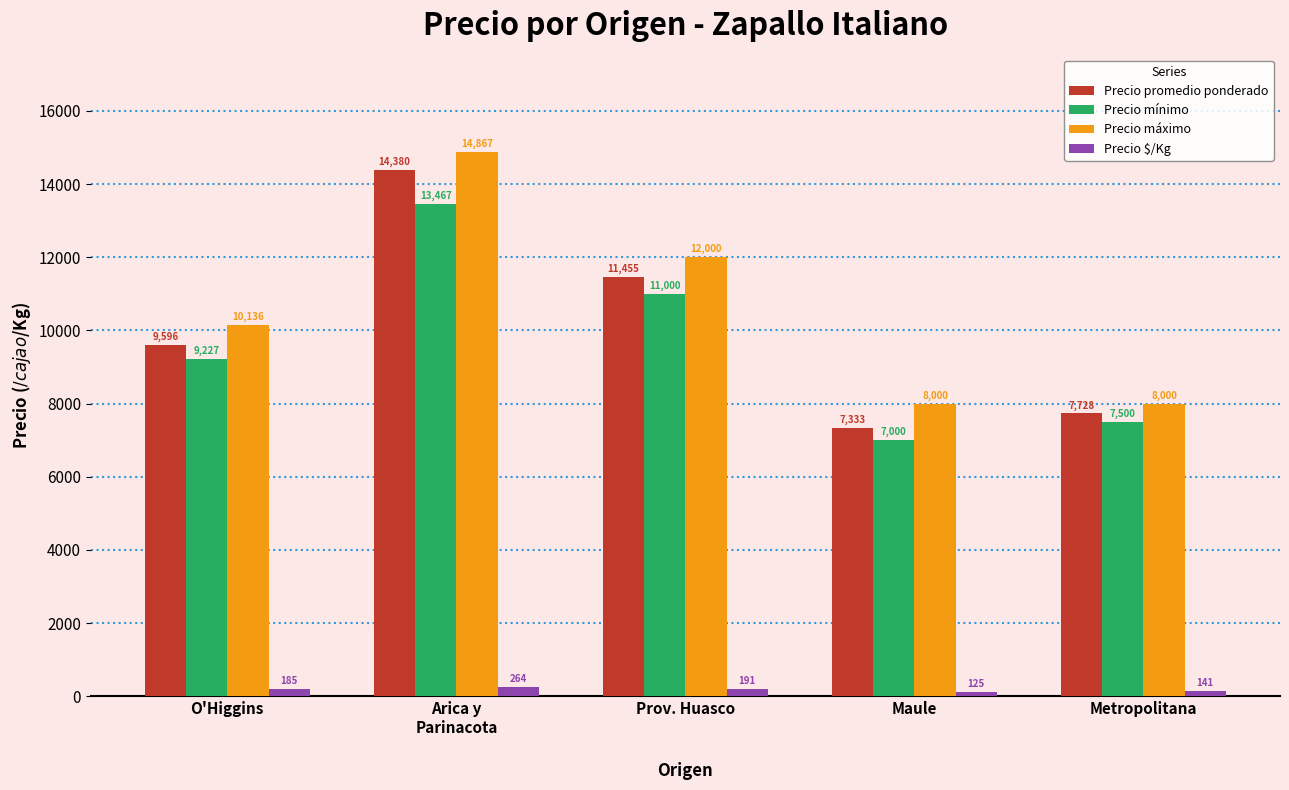

At Arica y
Parinacota, list the series in order from smallest to largest.

Precio $/Kg, Precio mínimo, Precio promedio ponderado, Precio máximo